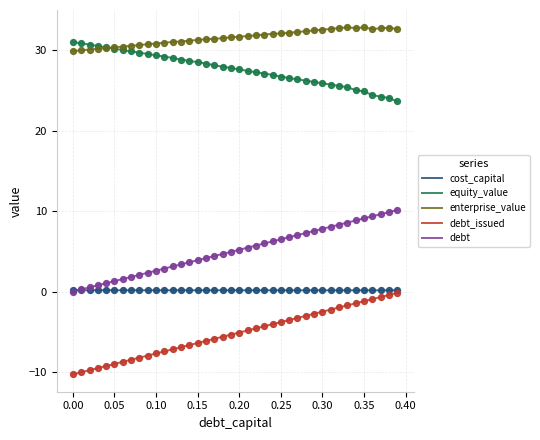

Which series has the largest total across all categories?

enterprise_value